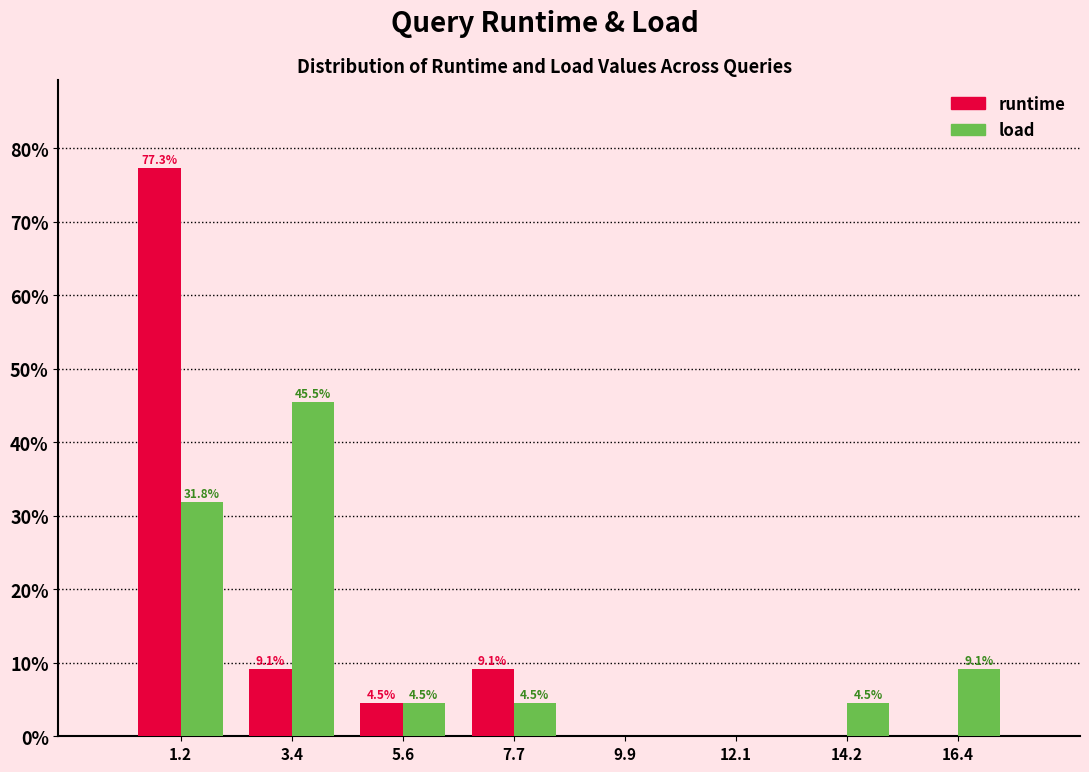

In the load series, which range on the x-axis has the tallest bar?

2.5 to 4.5